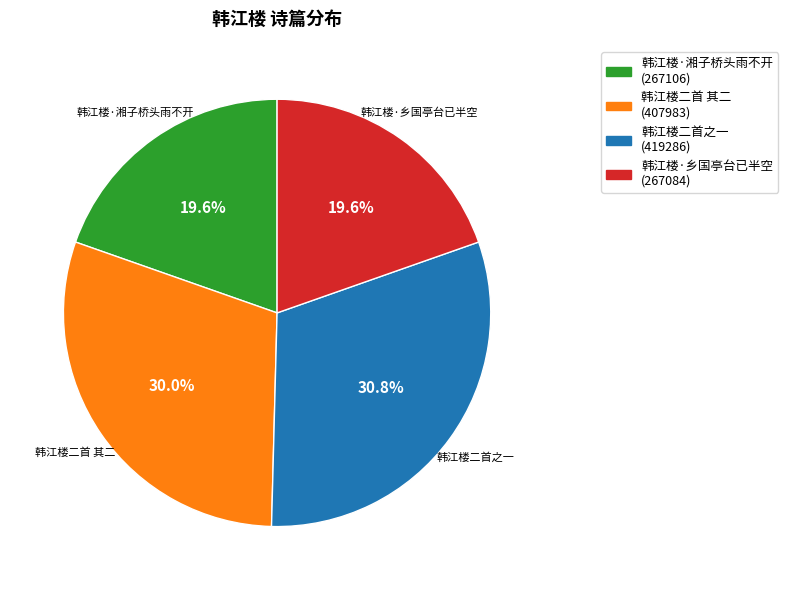

The 韩江楼二首之一 slice represents 41% of the pie. True or false?

False